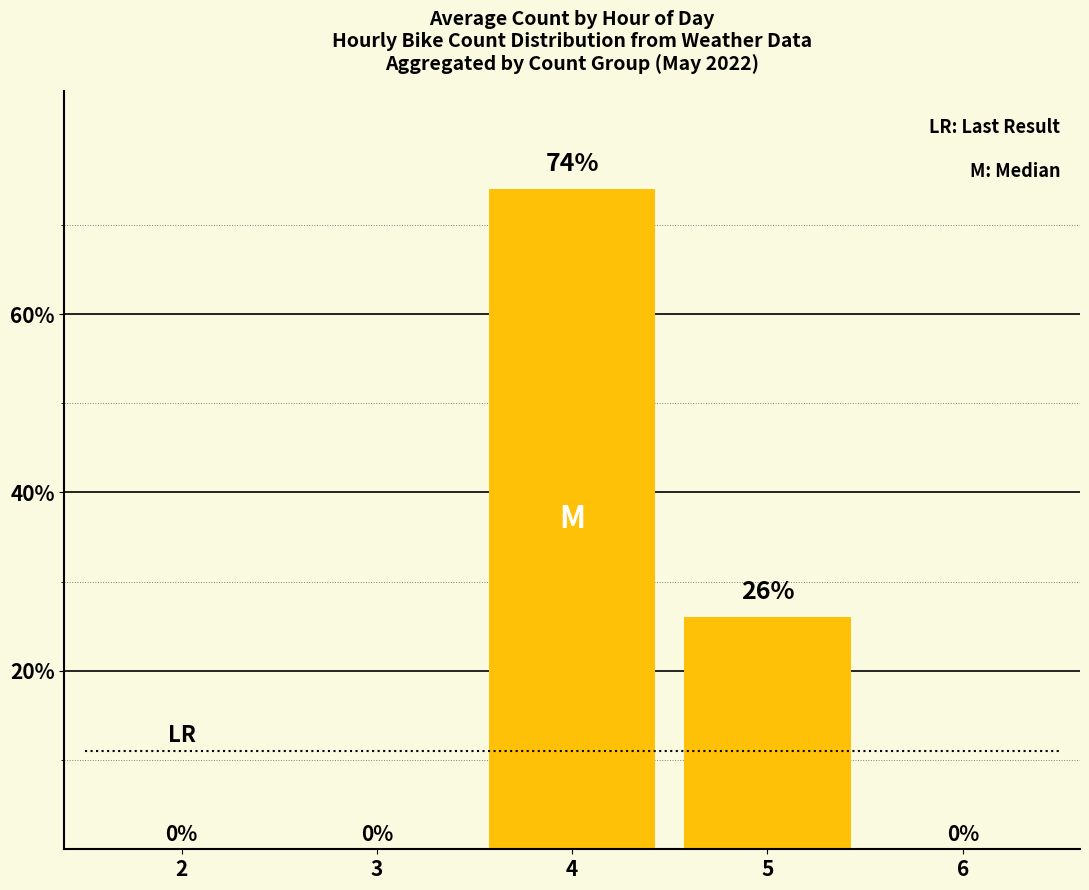

At which label is the value closest to 37?

5